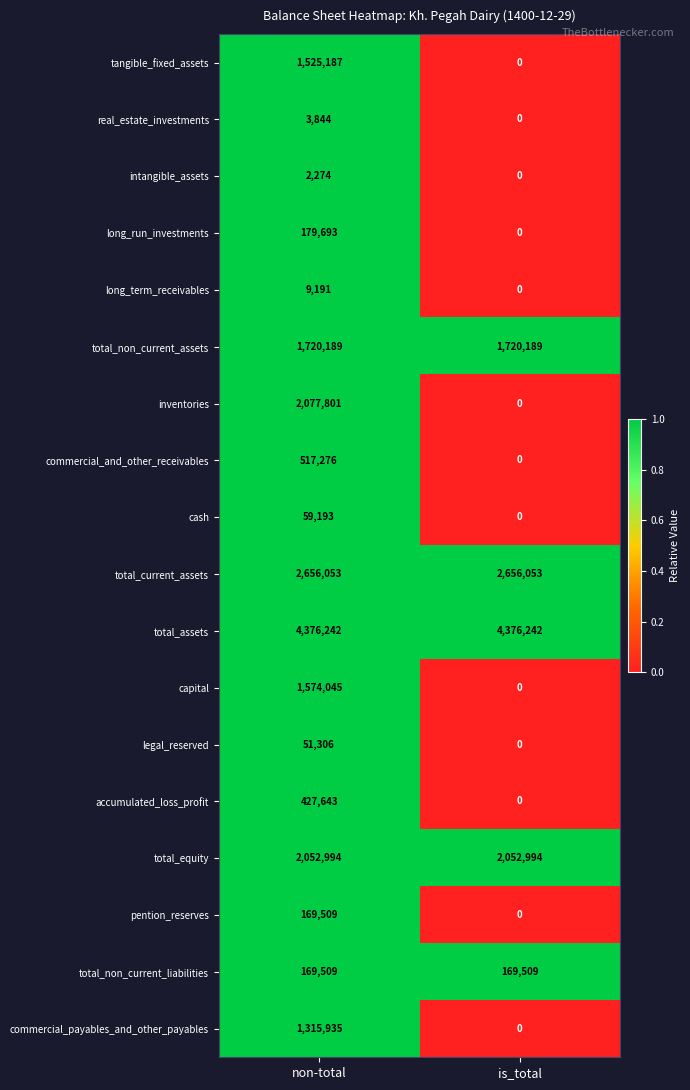

How many positive values does the inventories series have?

1